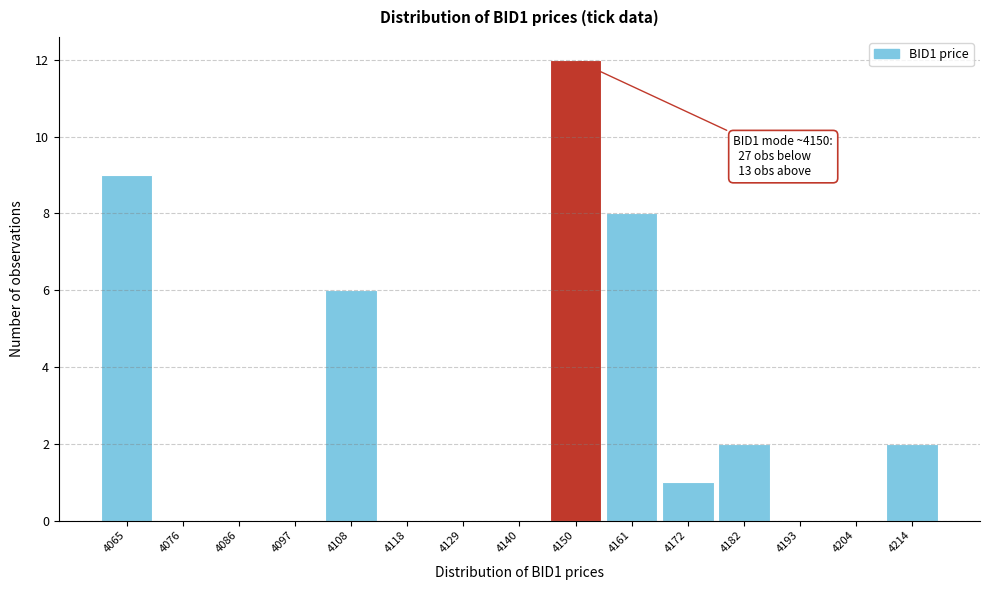

Which range on the x-axis has the tallest bar?

4146 to 4156